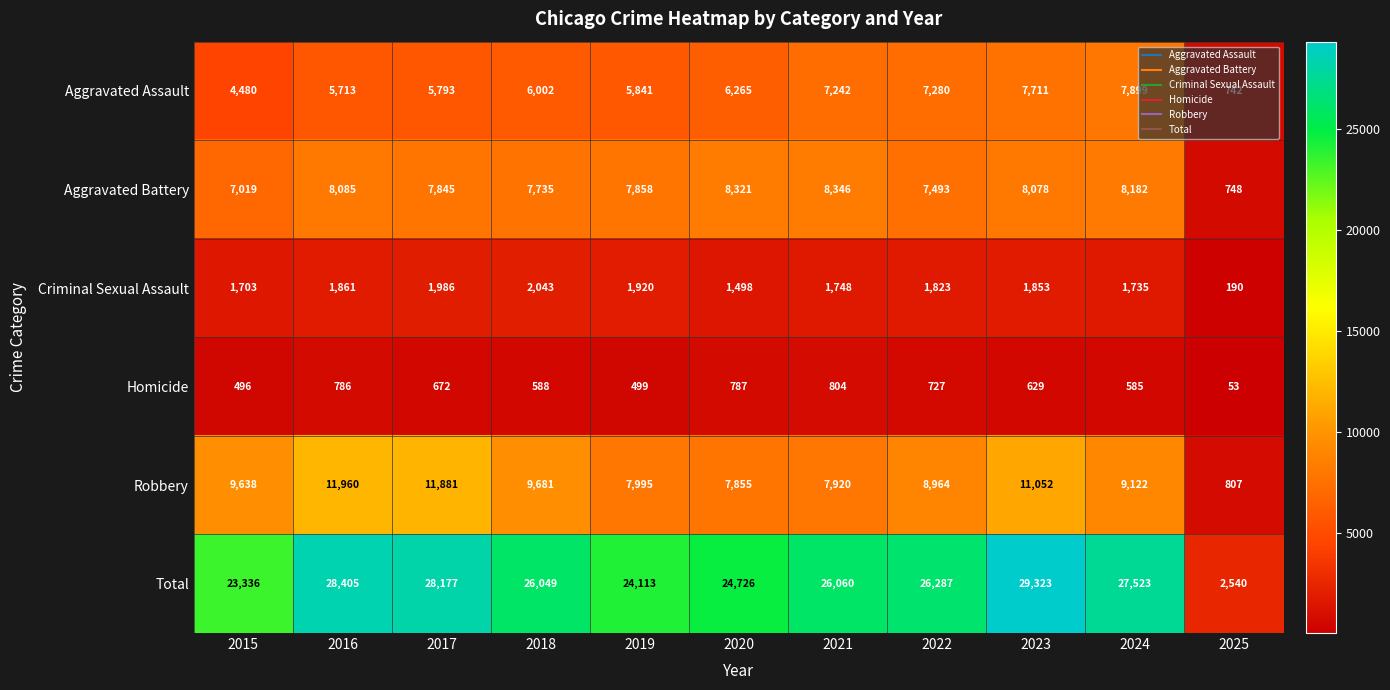

At how many categories does at least one series exceed 25104?

7